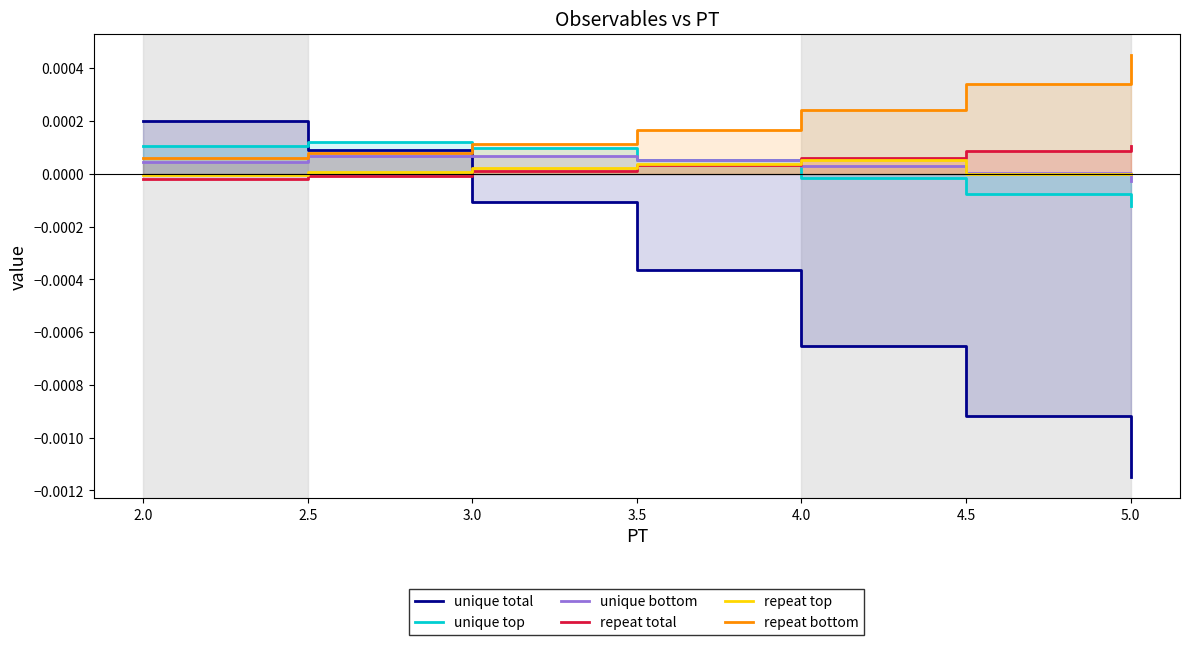

How many lines are shown in the chart?

6